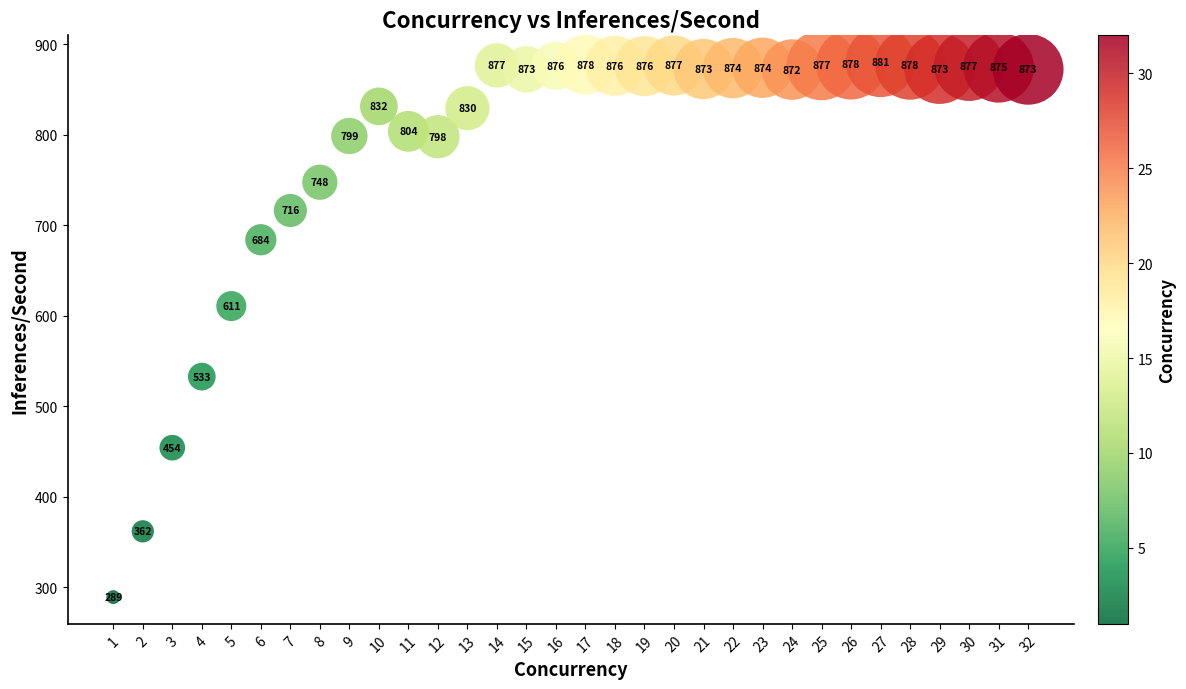

What is the range of Y values (max minus min)?

591.5